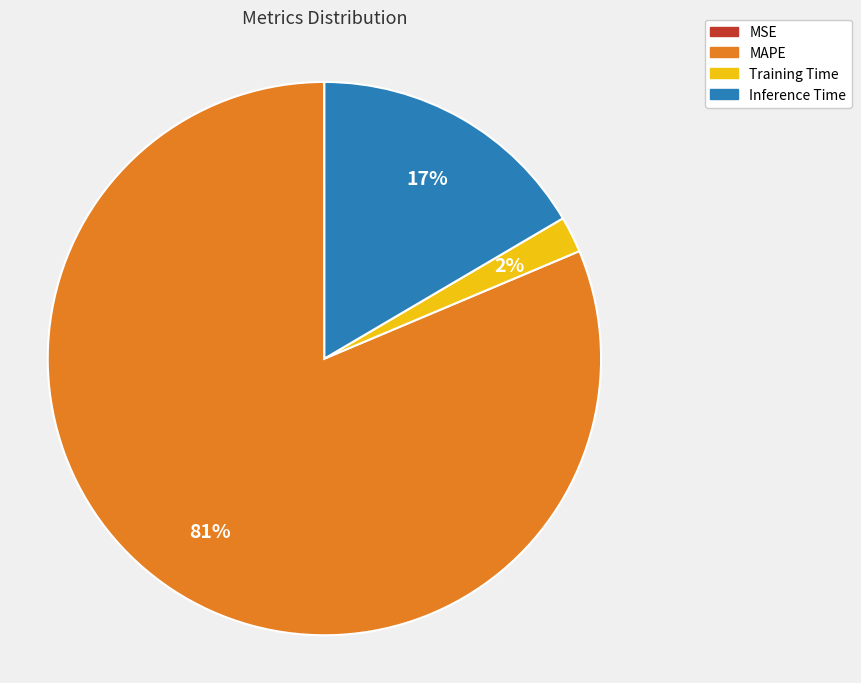

Which slice represents more than half of the pie?

MAPE